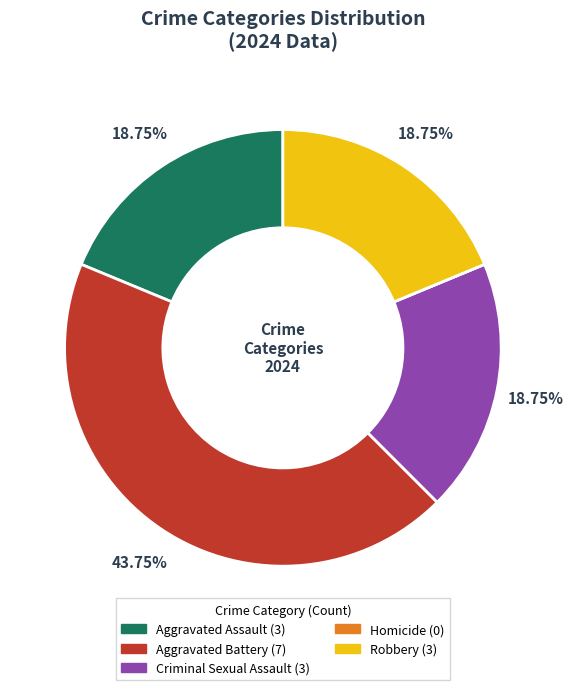

Is Aggravated Battery the majority of the pie?

No